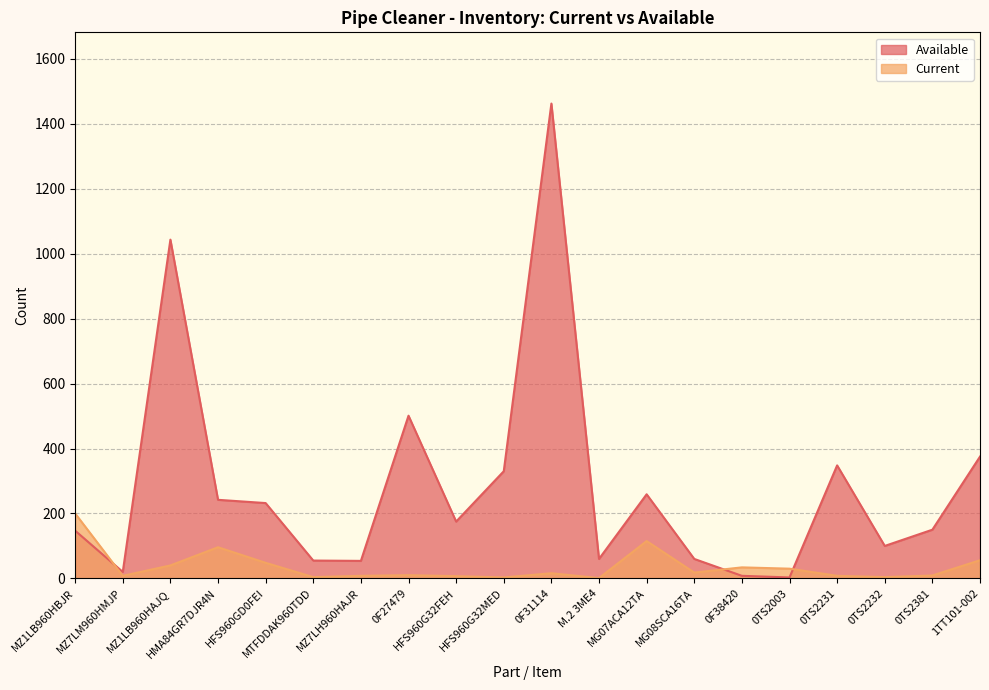

Count the number of categories in the chart.

20